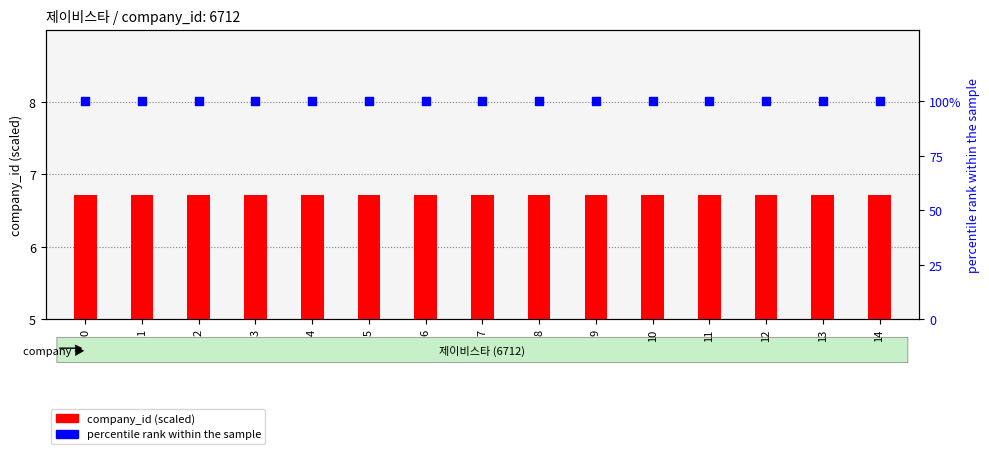

Which series has the largest total across all categories?

percentile rank within the sample